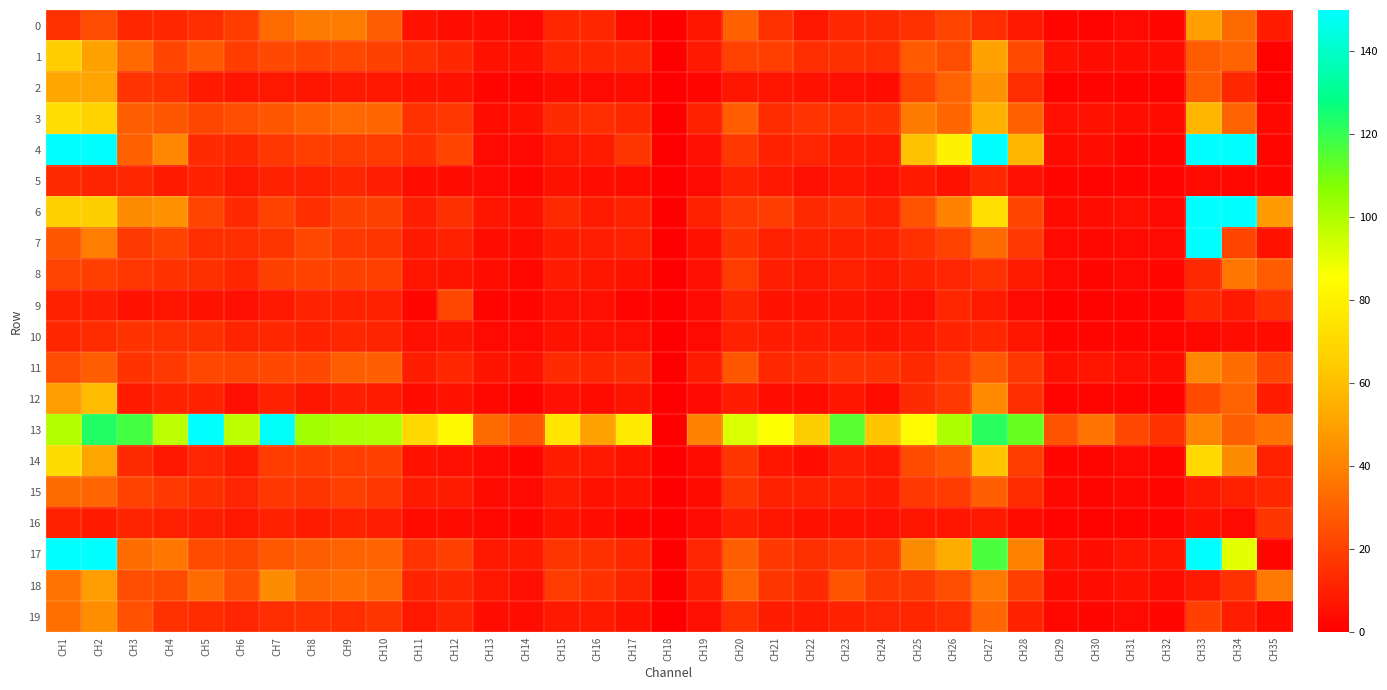

What is the total value across all series at CH8?

461.0